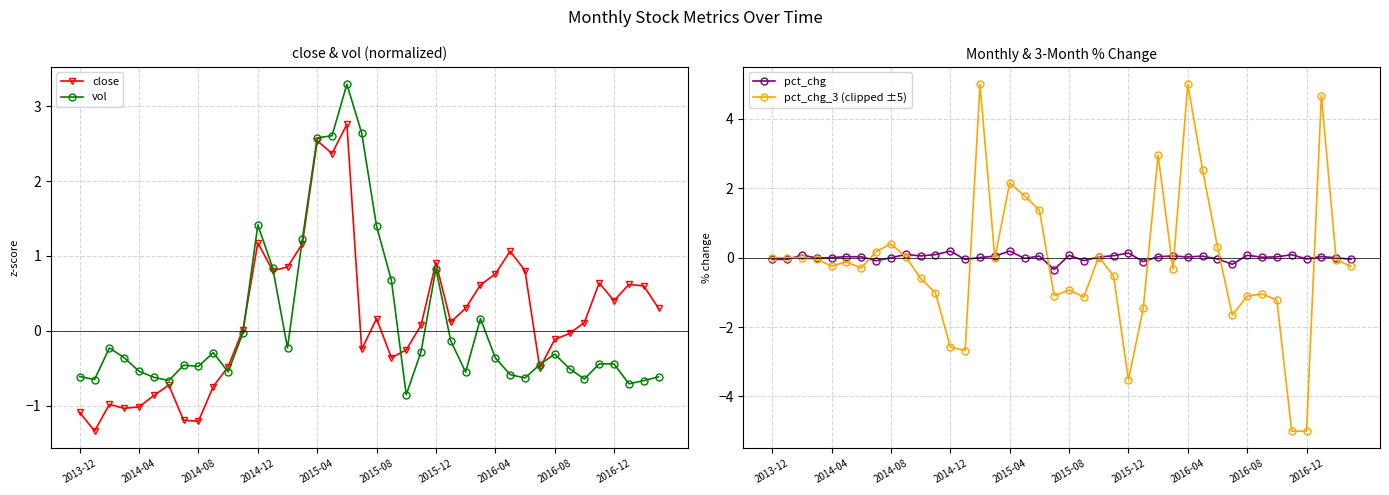

Which category has the lowest value across all series?

35